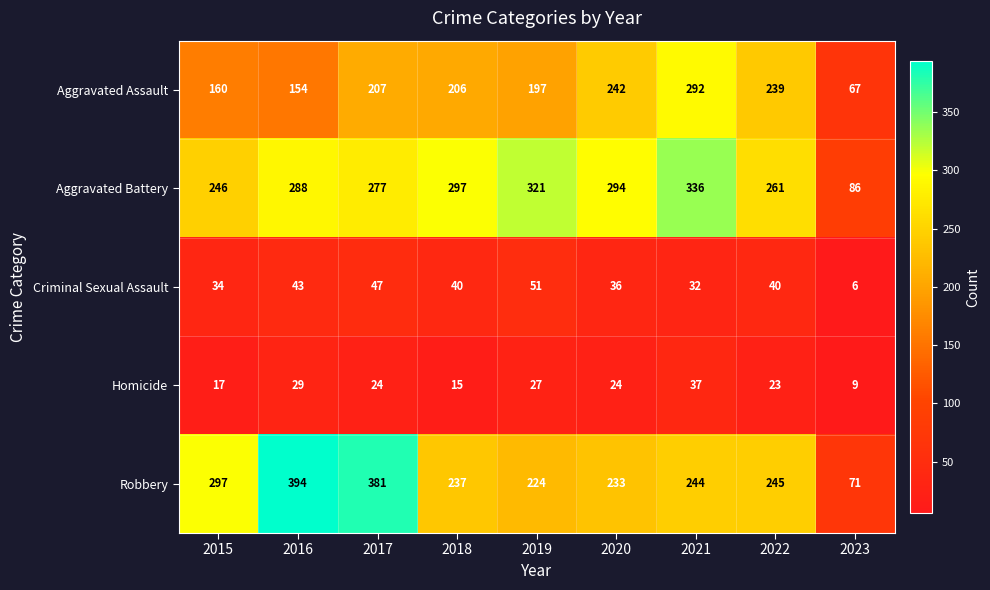

Where is Aggravated Assault nearest to the value 179?

2019